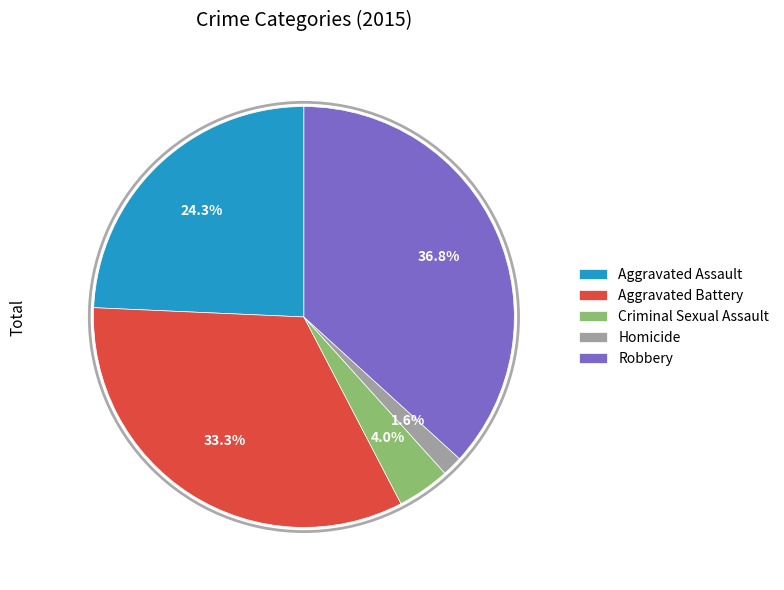

To the nearest percent, what is the difference between the Robbery and Aggravated Assault slice percentages?

12%